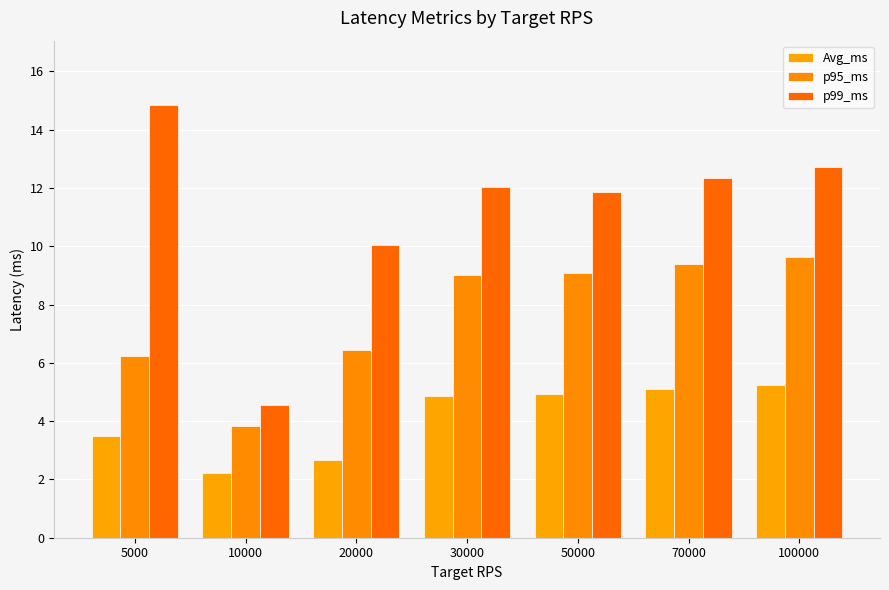

How many data points does each series have?

7